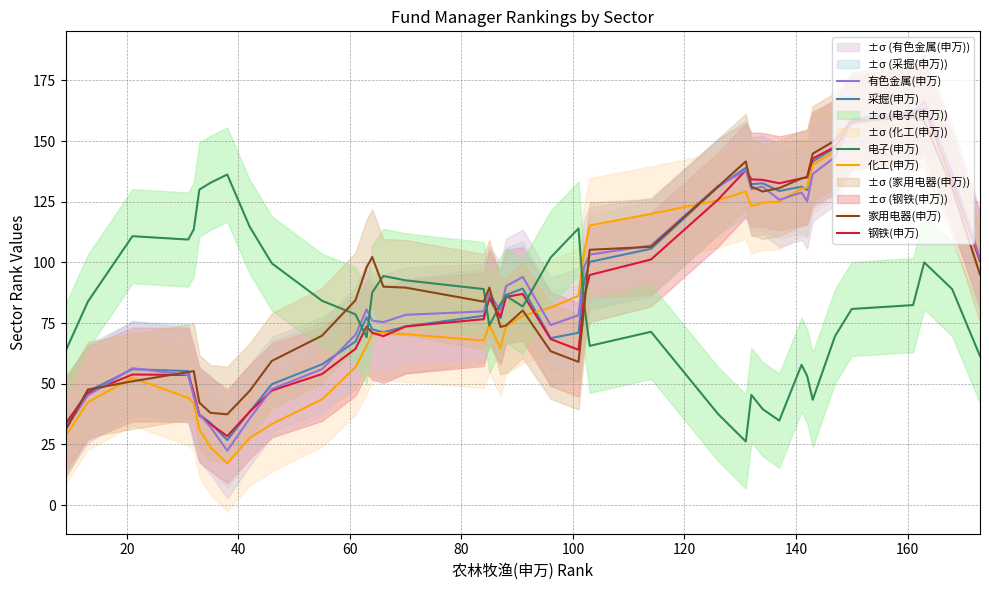

What is the maximum value for 电子(申万)?

136.2